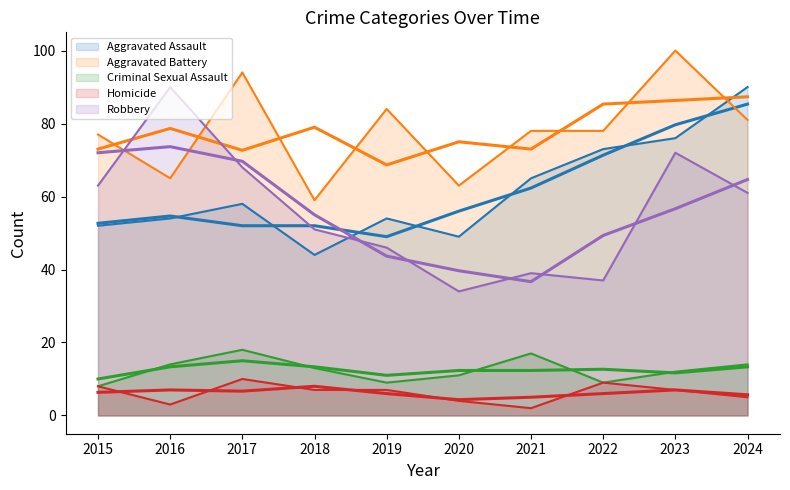

Does the chart display data point markers on the line(s)?

No